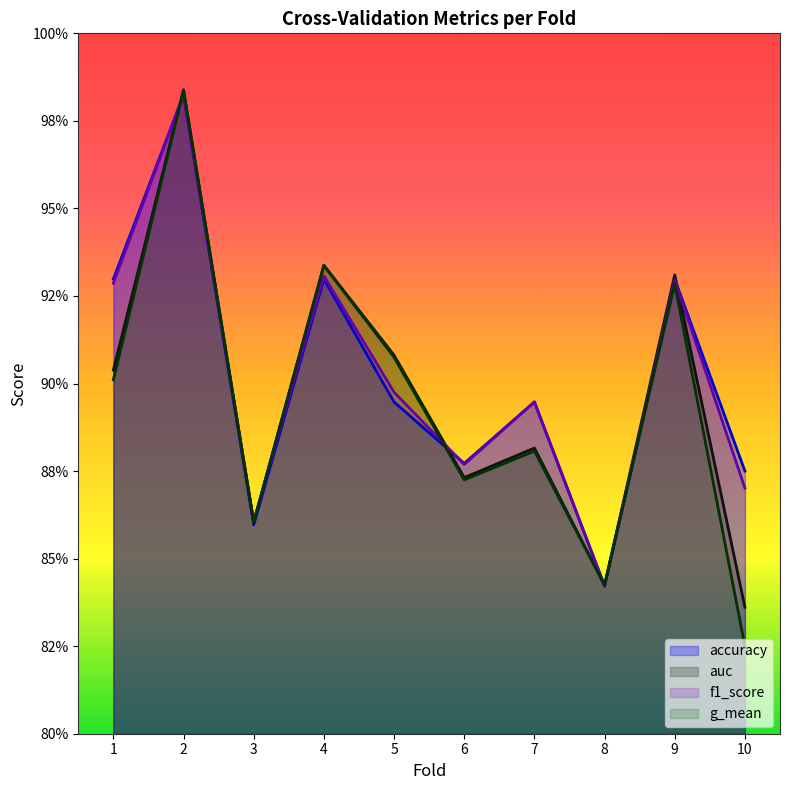

What is the minimum value for accuracy?

0.8